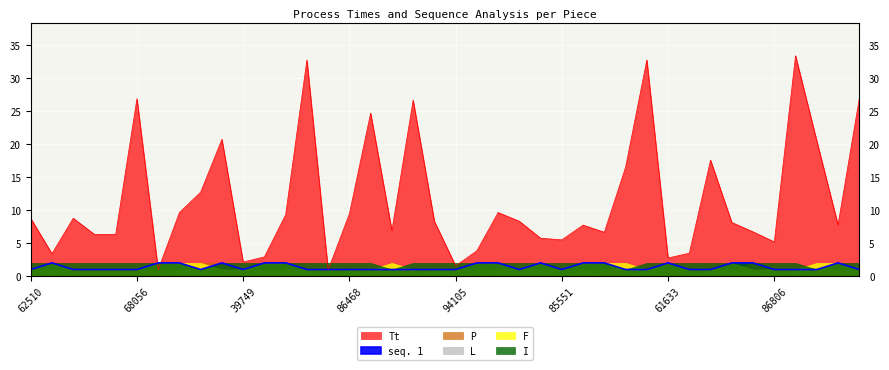

Count the number of categories in the chart.

40